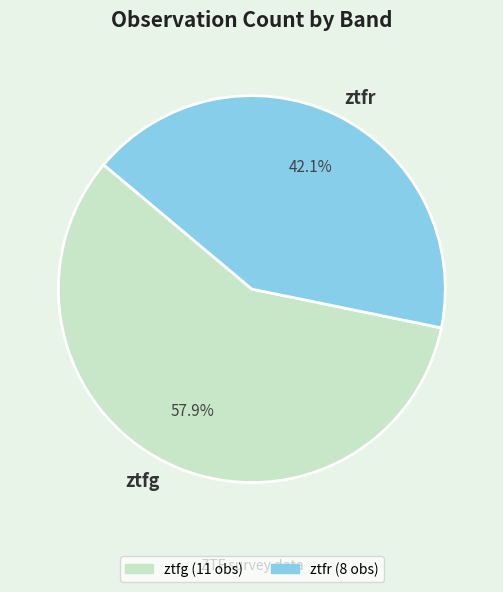

To the nearest percent, what is the difference between the ztfr and ztfg slice percentages?

16%